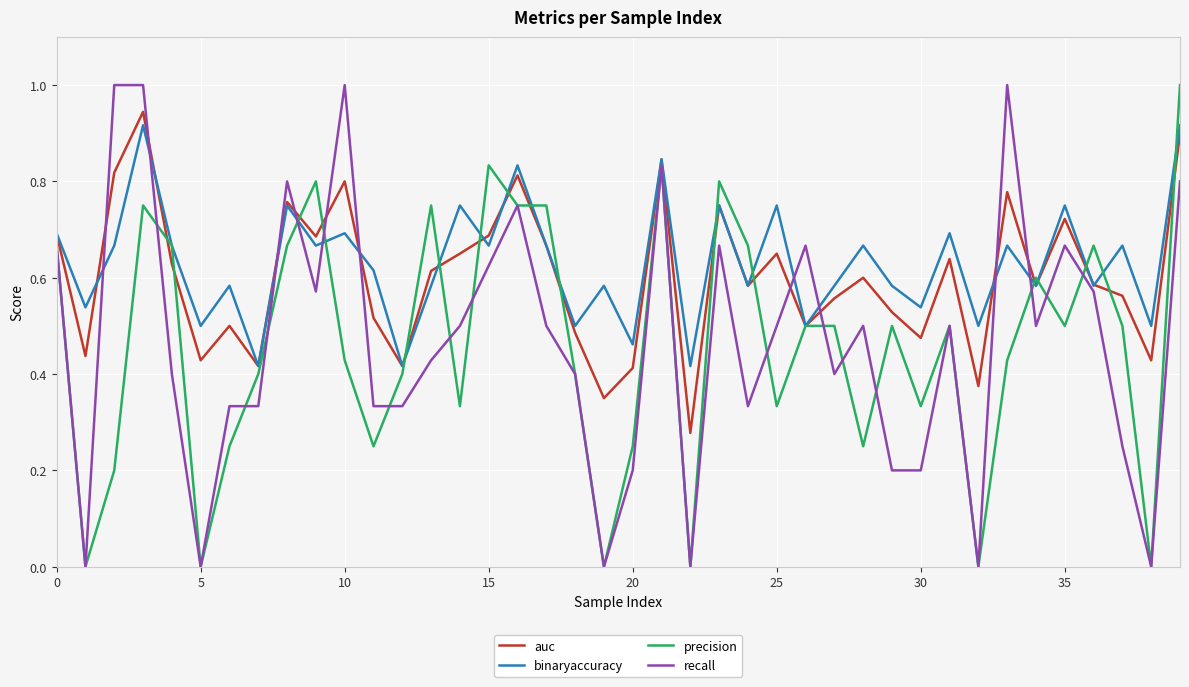

What is the maximum value shown in the chart?

1.0